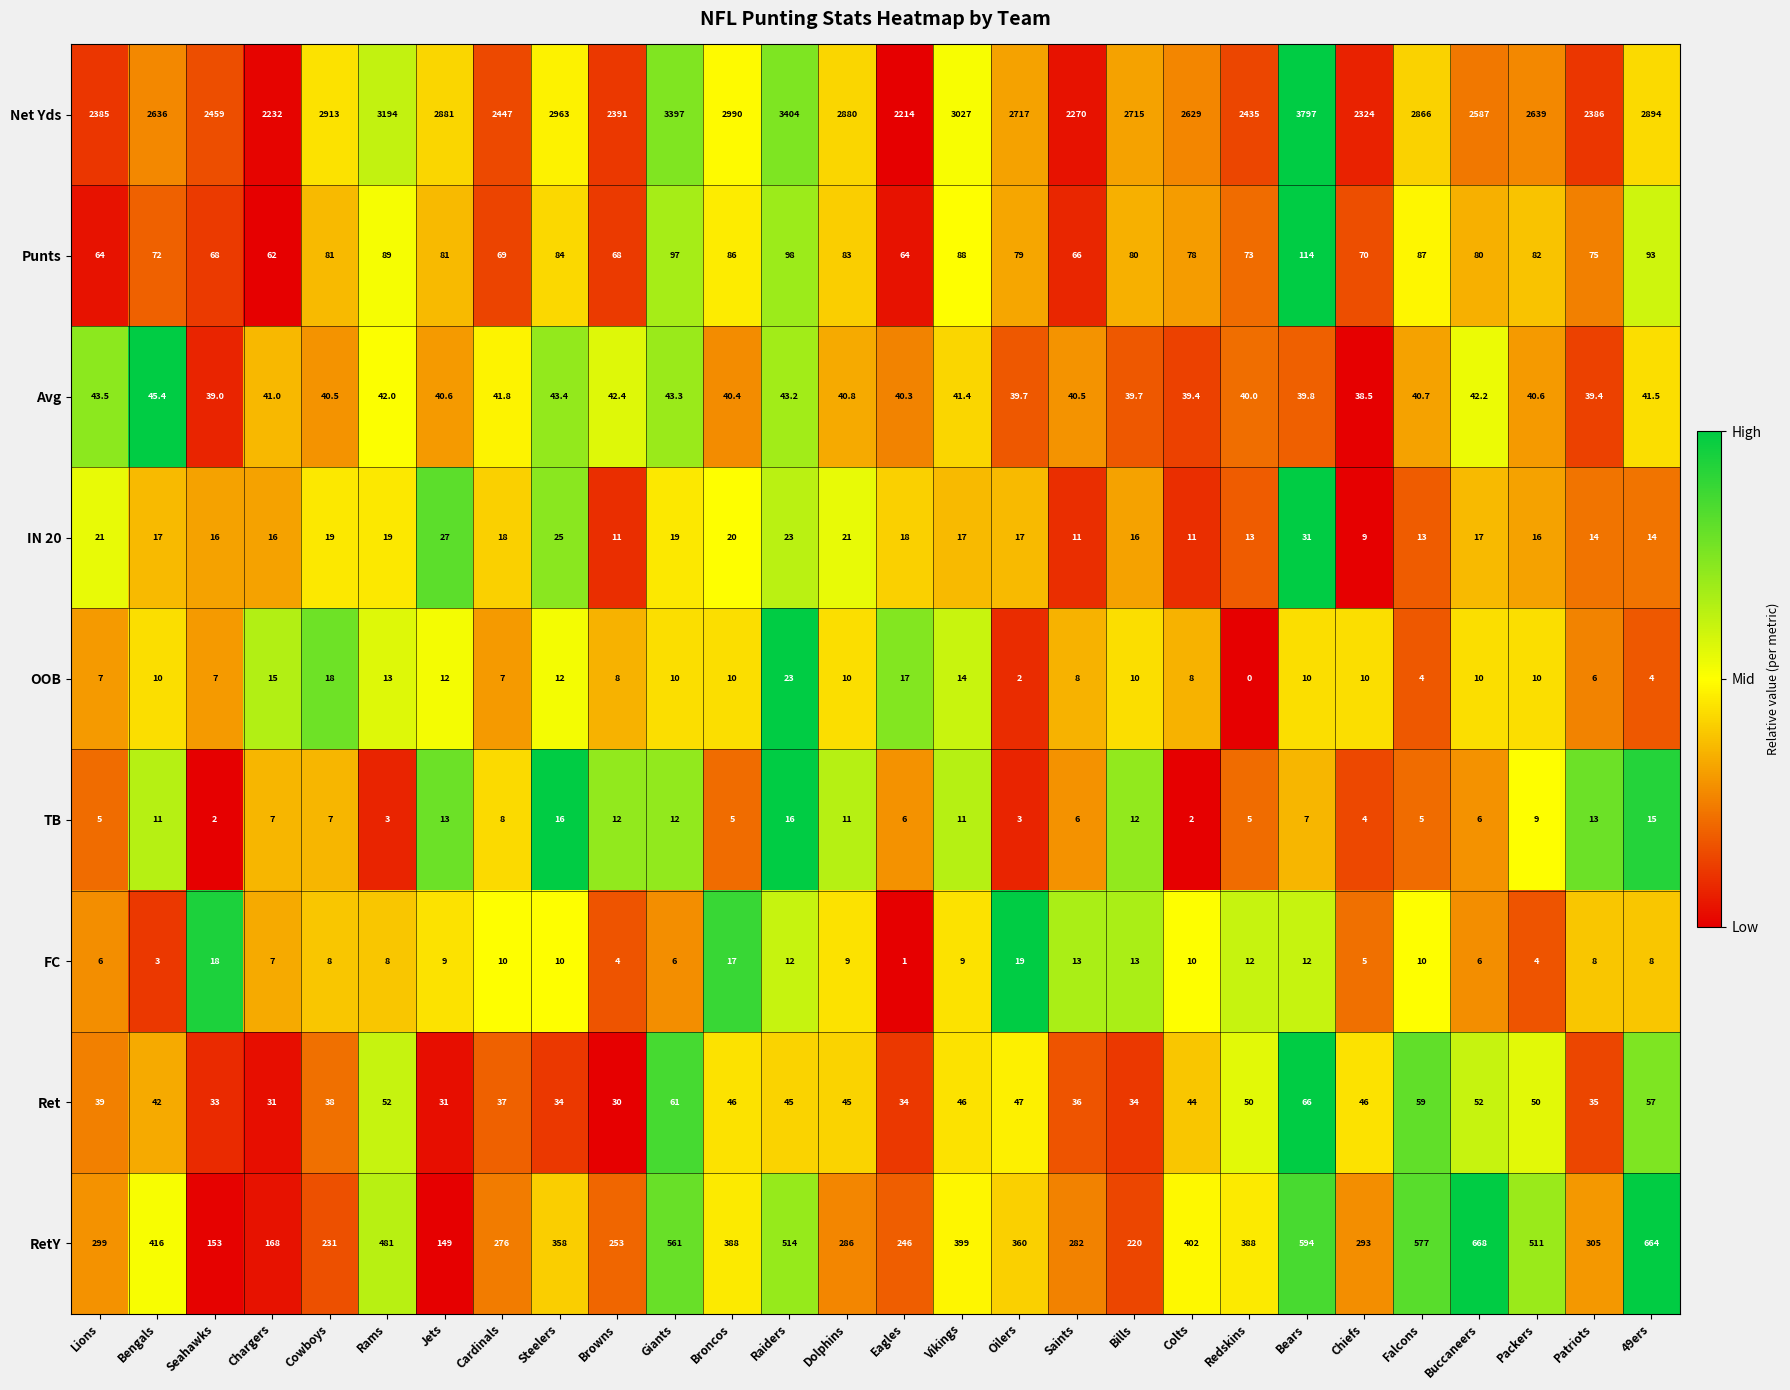

What is the lowest value of the TB series?

2.0